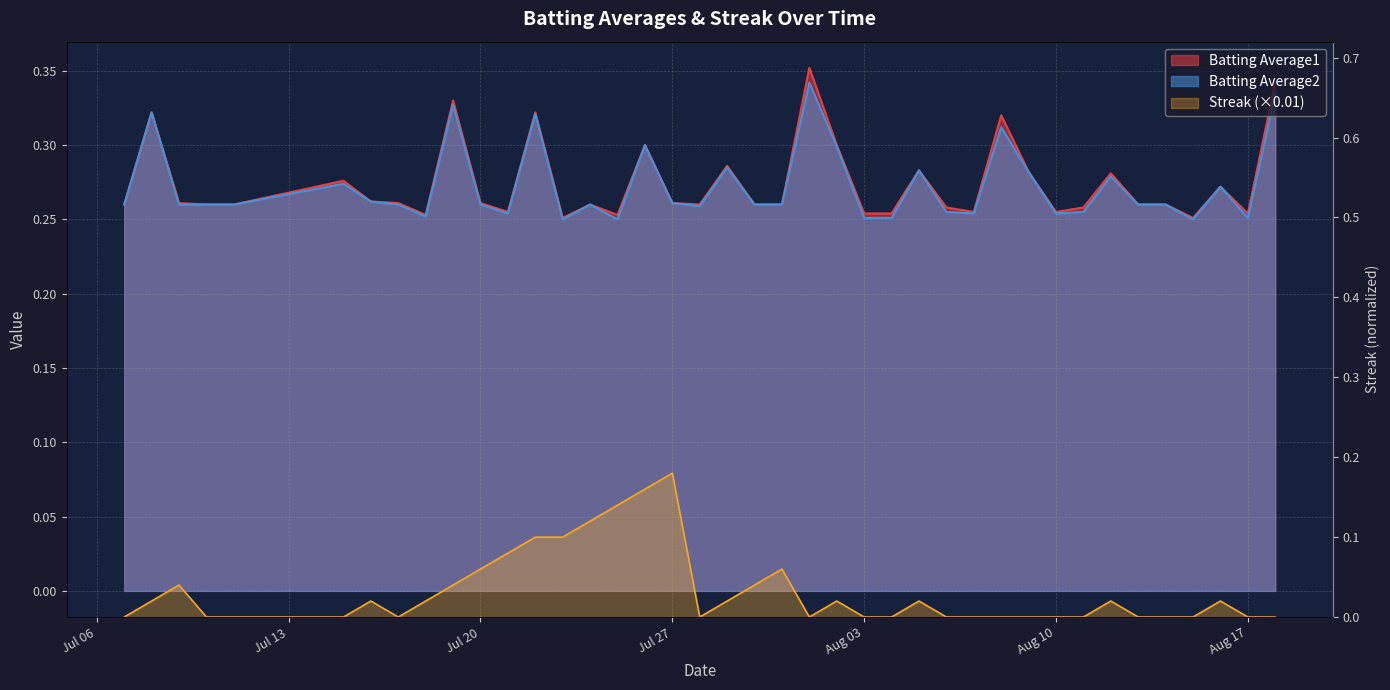

True or false: Batting Average1 and Streak intersect in this chart.

False